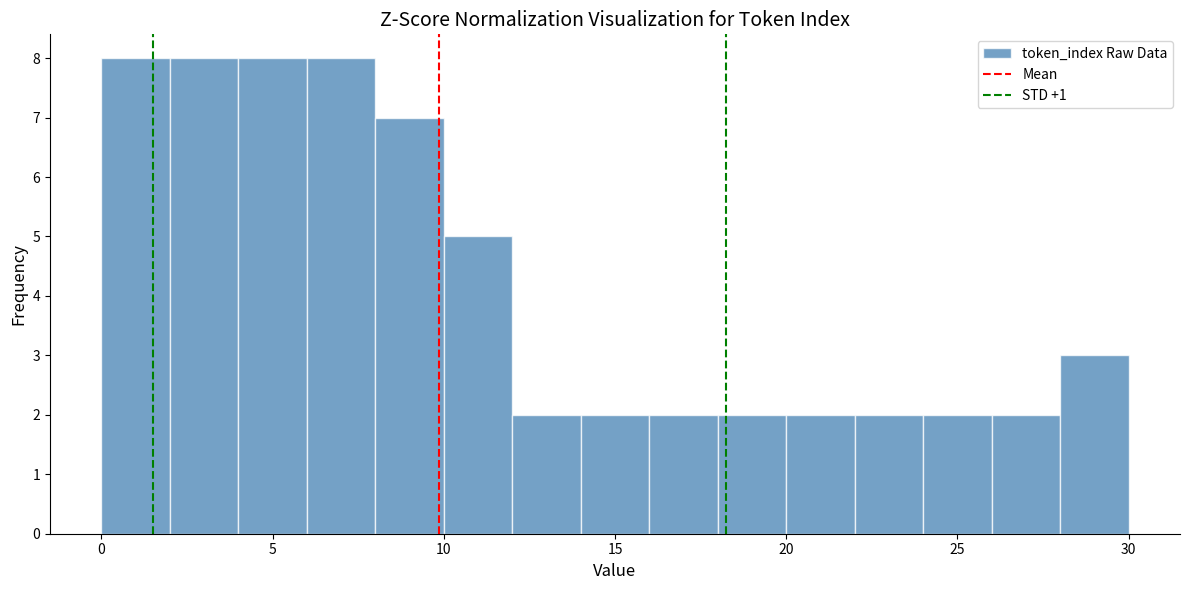

Reading left to right, transcribe this chart: for each bar, give the range it covers on the x-axis and its height. The values are not printed on the chart, so give them approximately, as read against the axis.

0 to 2: 8
2 to 4: 8
4 to 6: 8
6 to 8: 8
8 to 10: 7
10 to 12: 5
12 to 14: 2
14 to 16: 2
16 to 18: 2
18 to 20: 2
20 to 22: 2
22 to 24: 2
24 to 26: 2
26 to 28: 2
28 to 30: 3